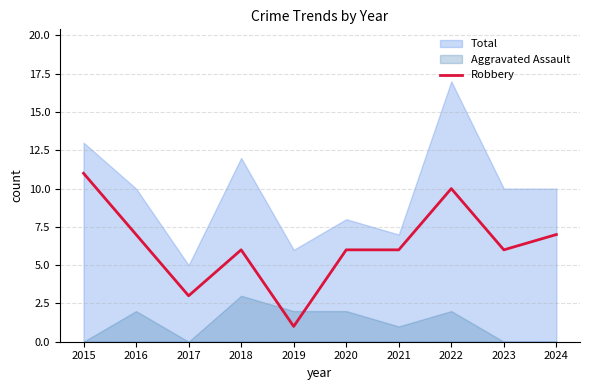

Does the chart display data point markers on the line(s)?

No